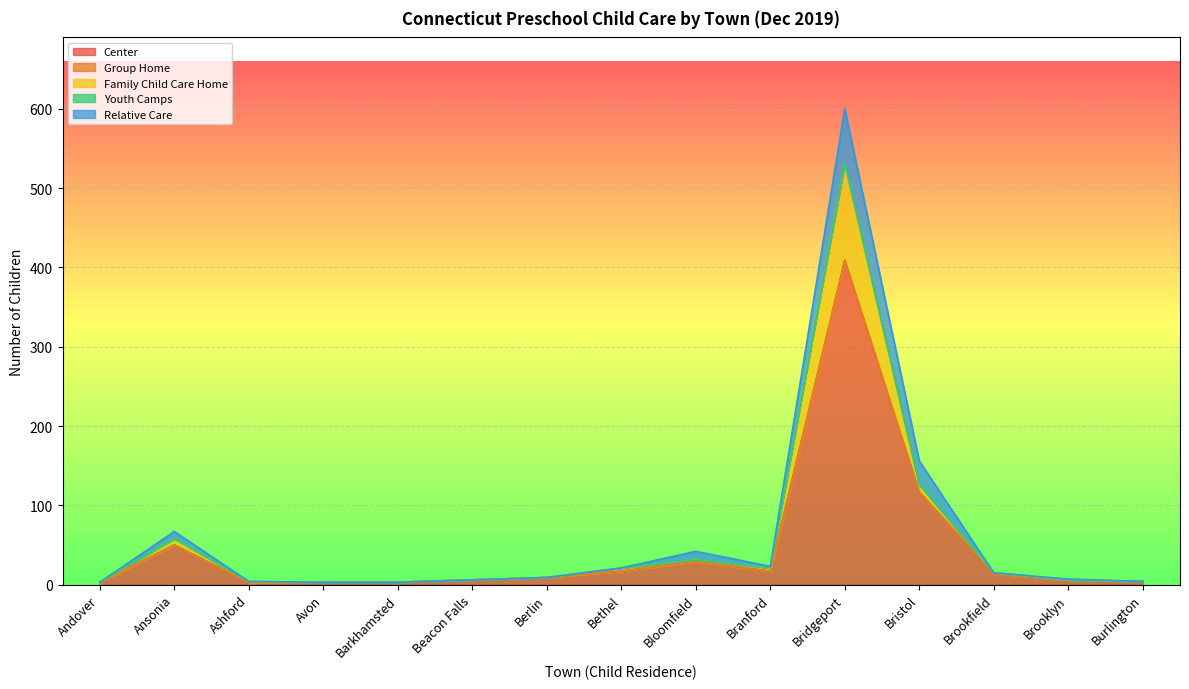

What position from the right is Beacon Falls?

10